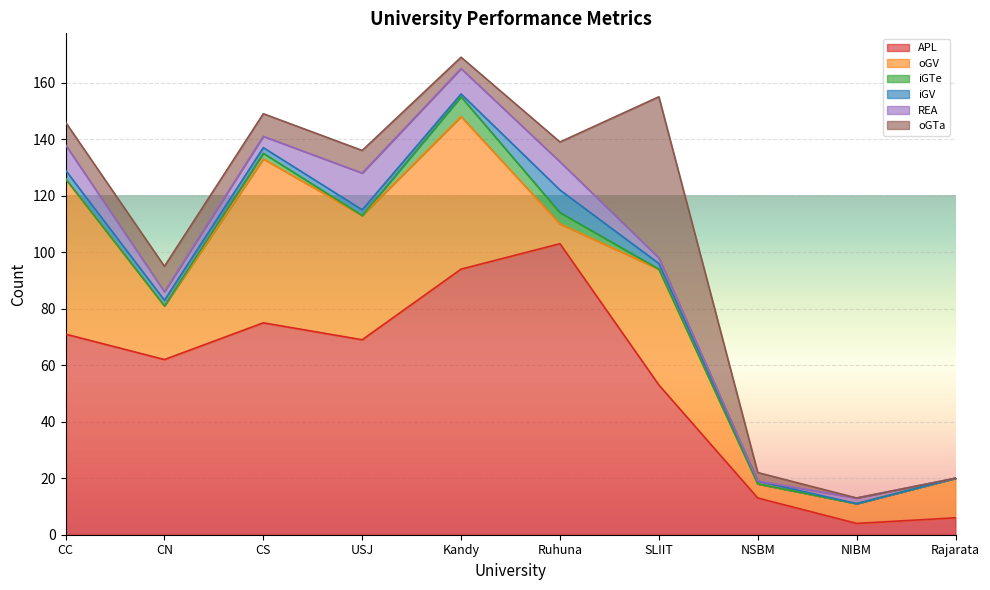

Reading left to right, extract all data points from this chart.

APL: 71	62	75	69	94	103	53	13	4	6
oGV: 55	19	58	44	54	7	41	5	7	14
iGTe: 0	0	2	0	7	4	0	0	0	0
iGV: 3	2	2	2	1	8	2	1	0	0
REA: 9	3	4	13	9	10	2	0	2	0
oGTa: 8	9	8	8	4	7	57	3	0	0